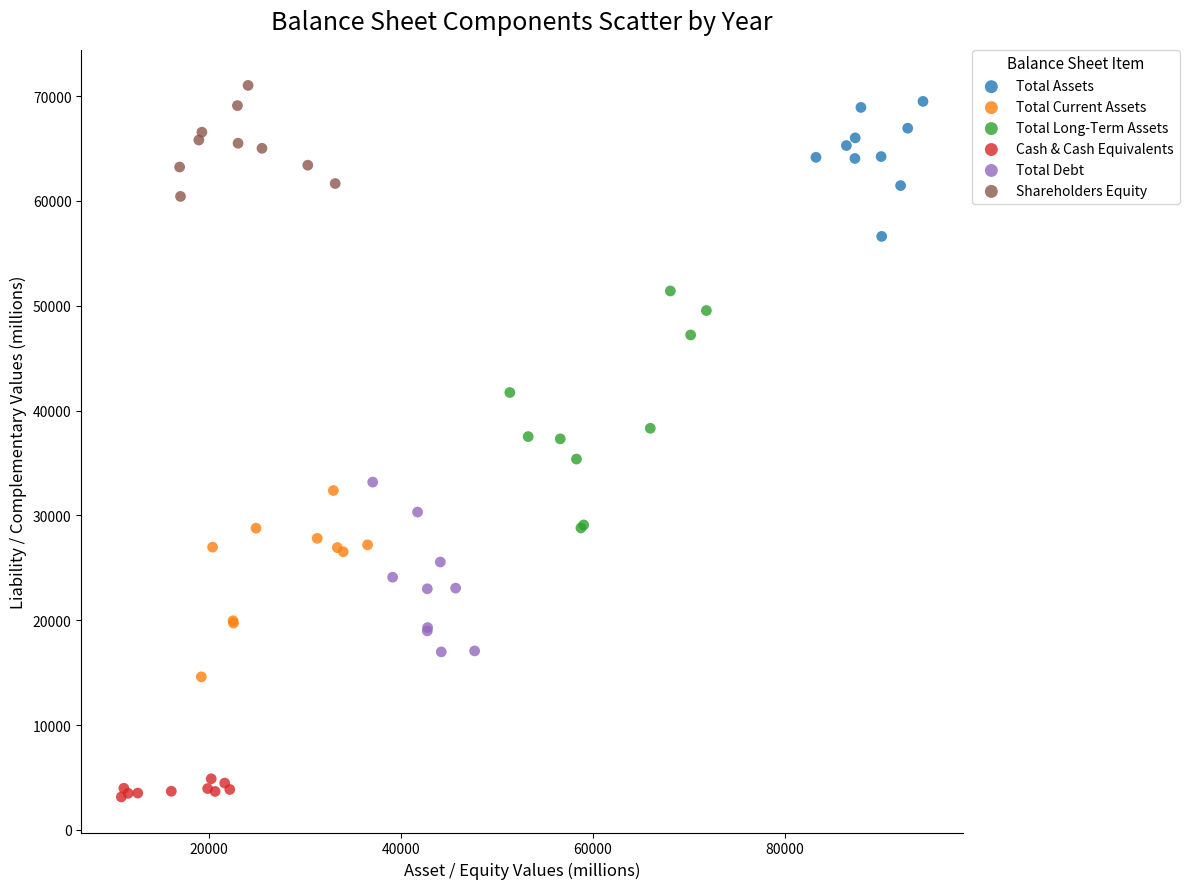

Which series reaches the minimum Y coordinate?

Cash & Cash Equivalents